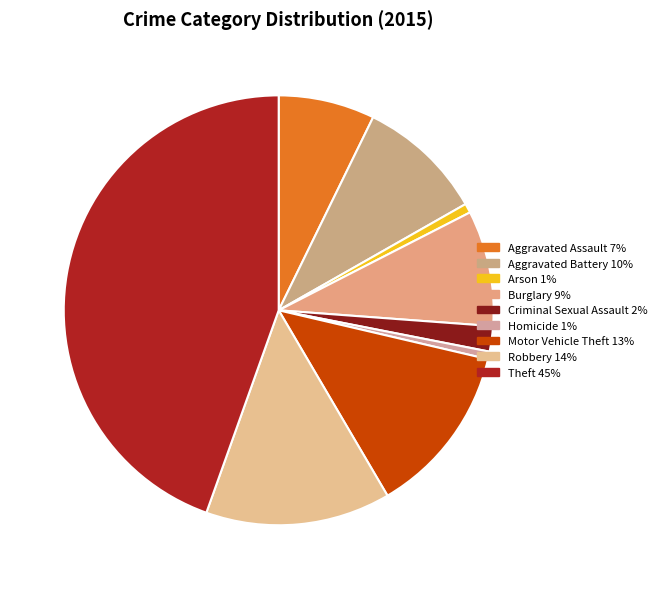

To the nearest percent, what is the difference between the largest and smallest slice percentages?

44%